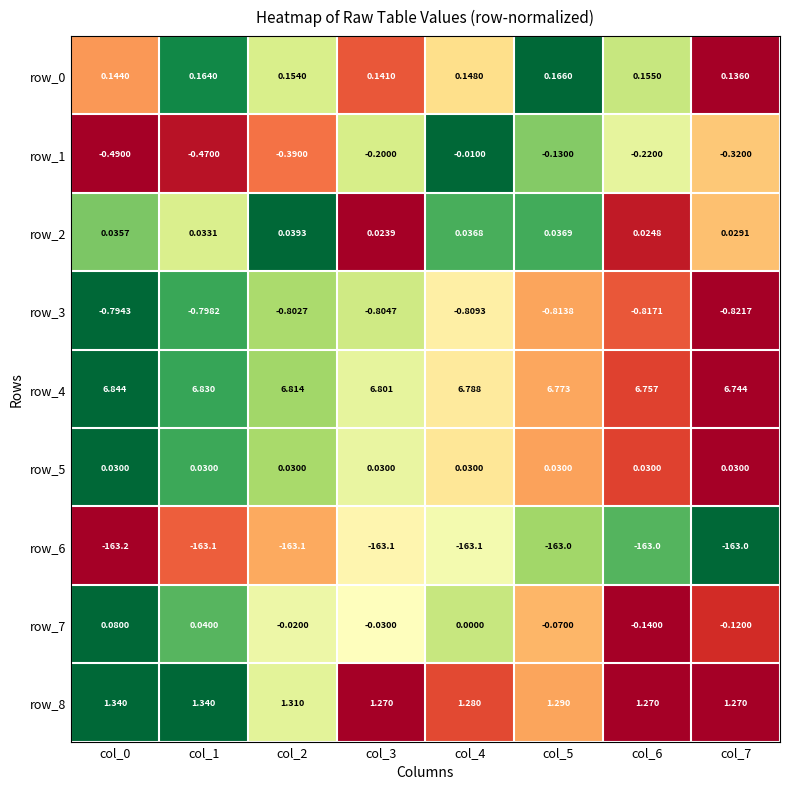

Is the value of row_6 at col_0 greater than the value of row_0 at col_7?

No